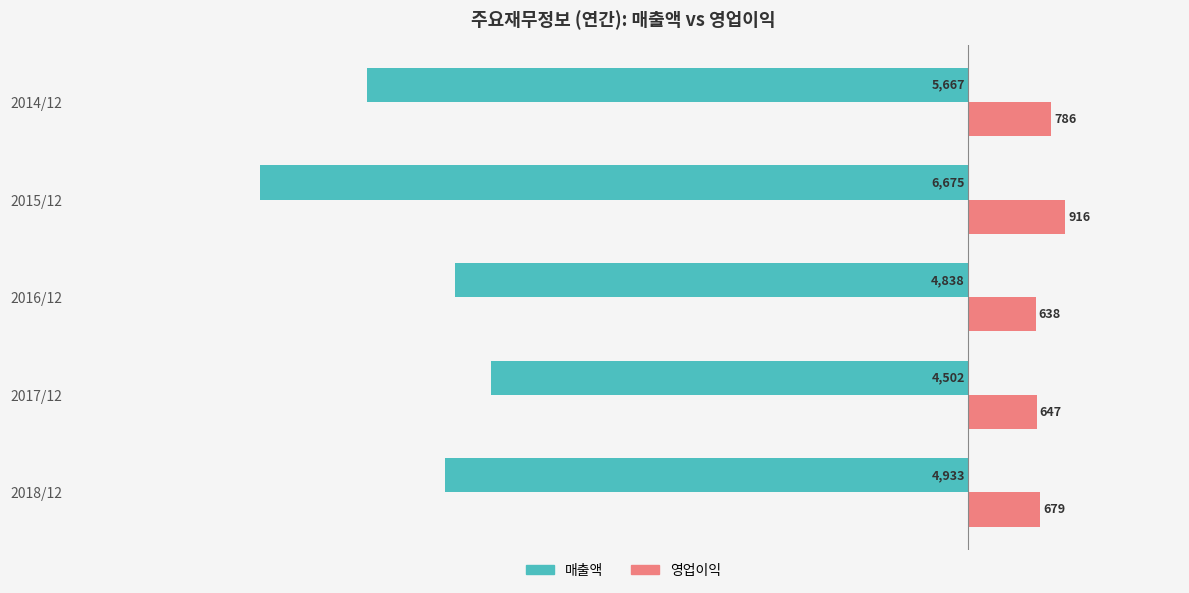

What is the difference between the second highest and minimum values in the 영업이익 series?

148